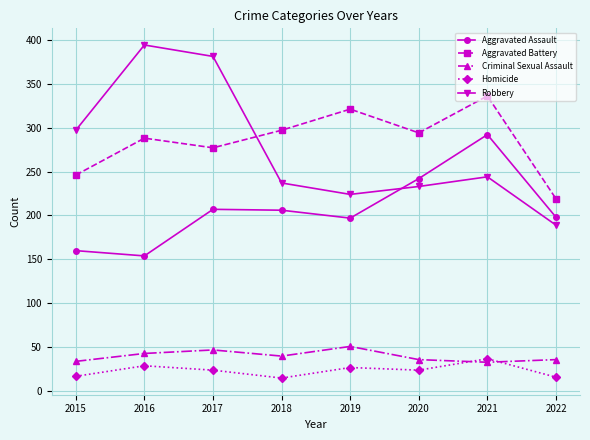

What is the value of the Robbery point at the 6th from the left?

233